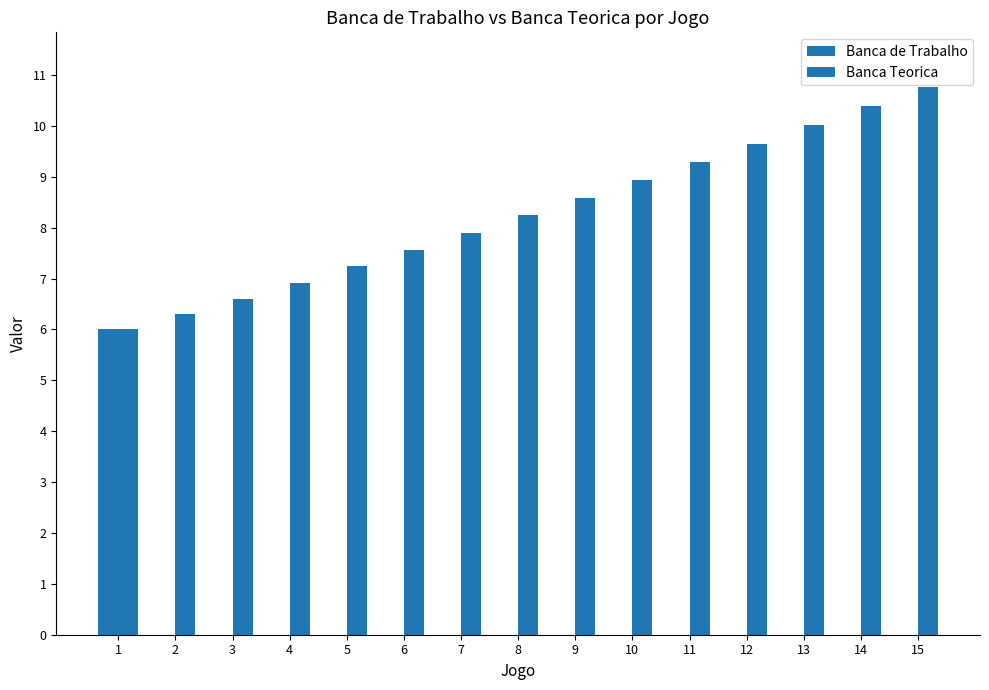

Count the number of categories in the chart.

15